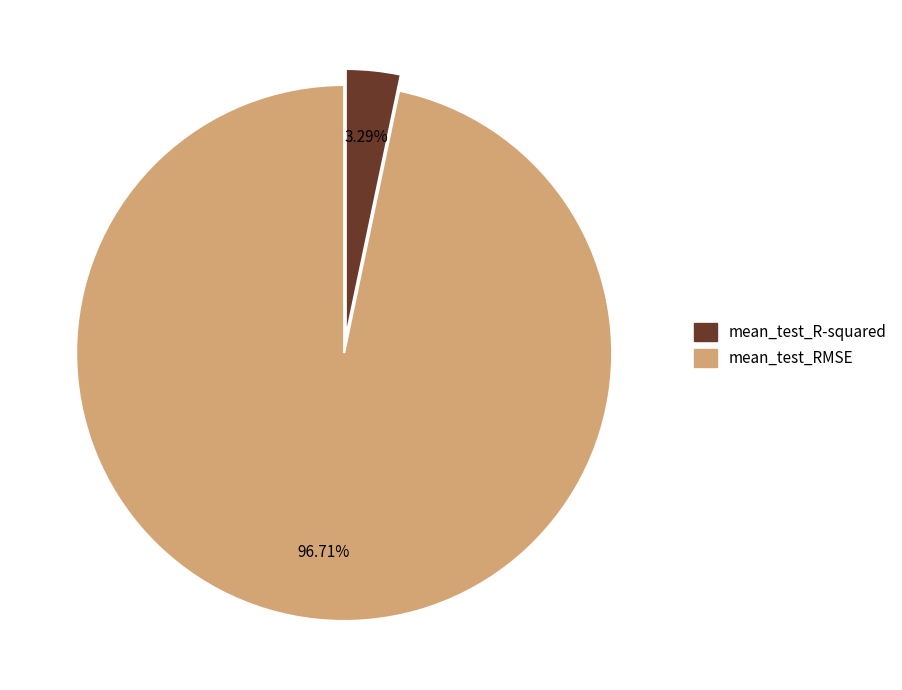

To the nearest percent, what is the average slice percentage?

50%